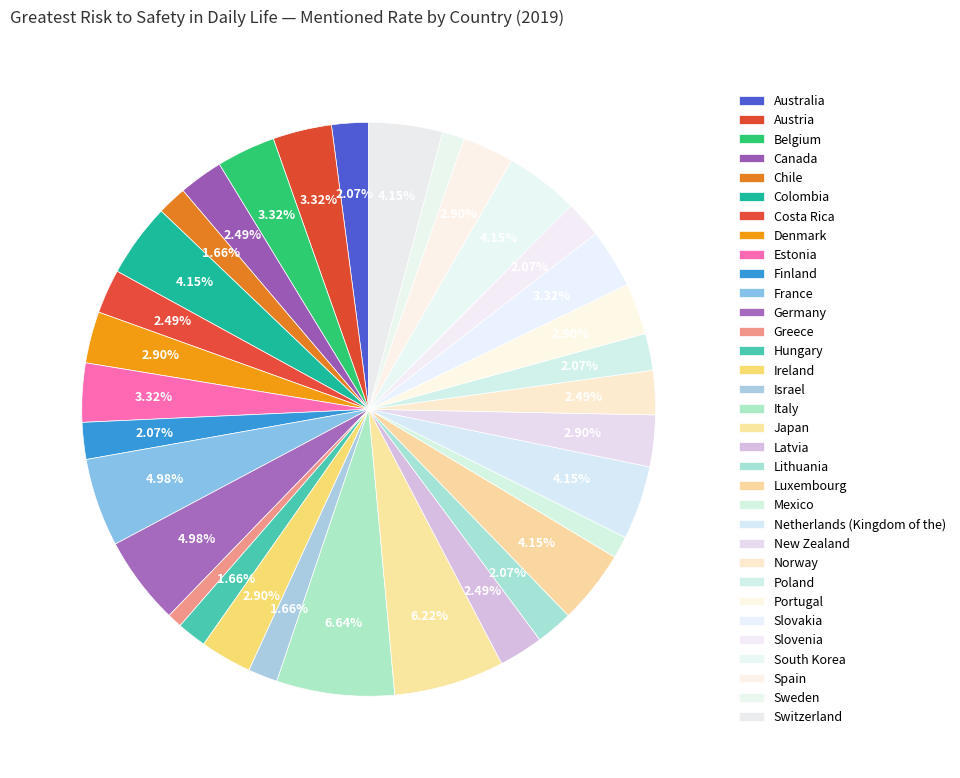

To the nearest percent, what is the average slice percentage?

3%